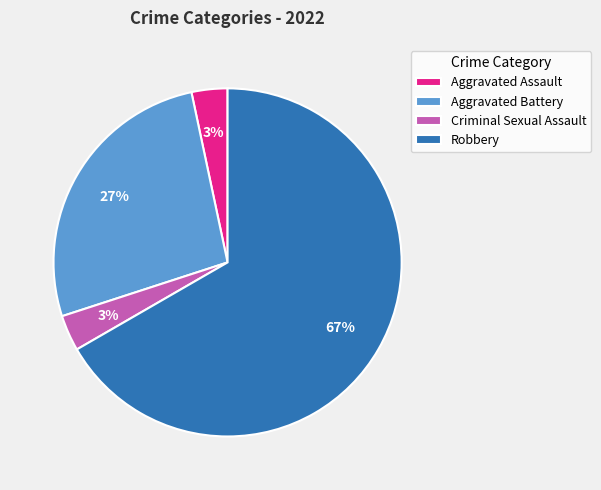

To the nearest percent, what is the average slice percentage?

25%